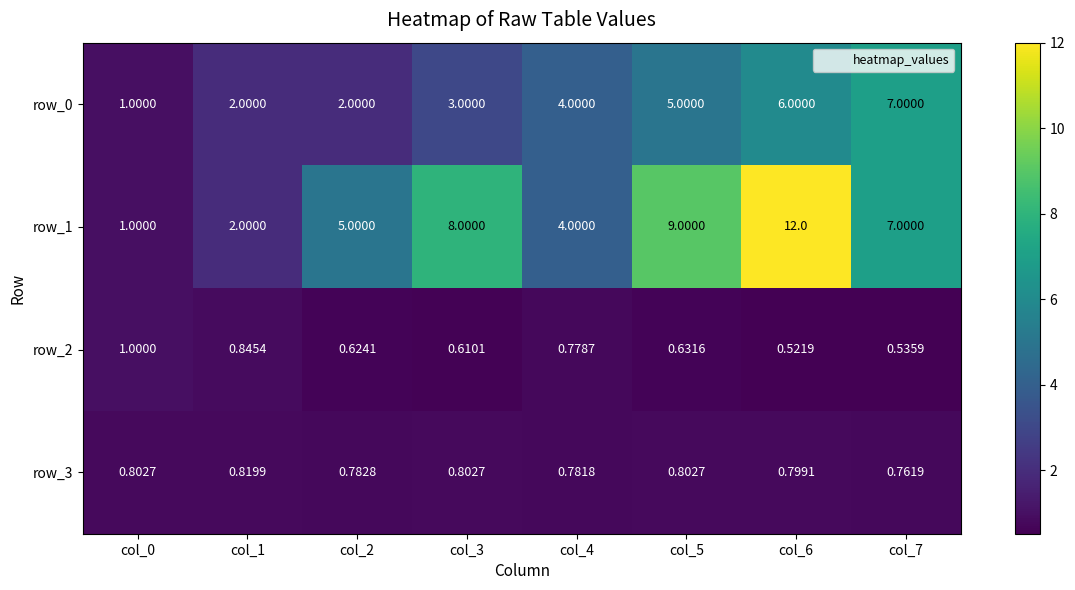

Is the value of row_3 at col_4 greater than the value of row_2 at col_5?

Yes